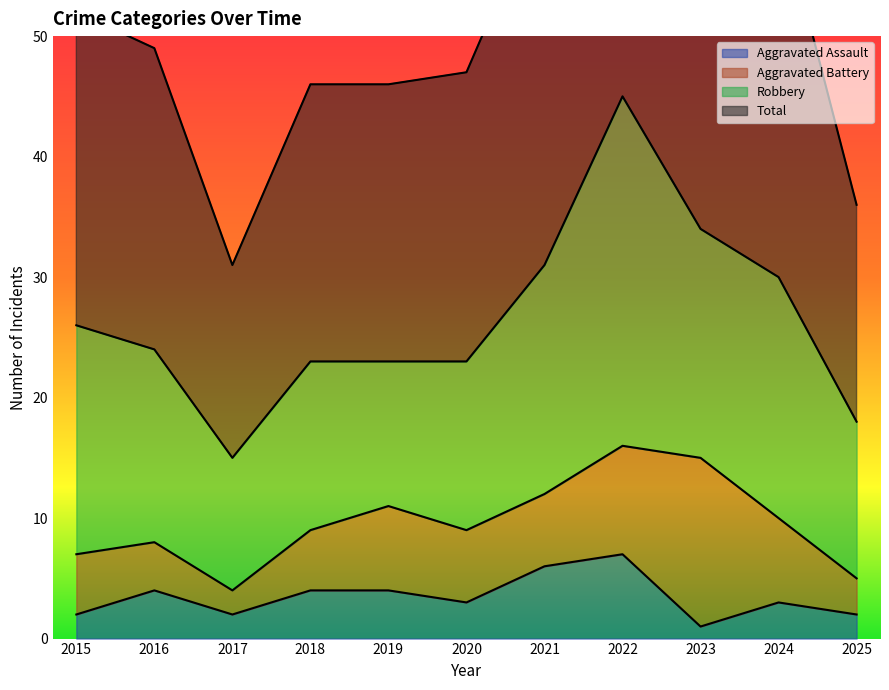

What is the average value of the Total series?

54